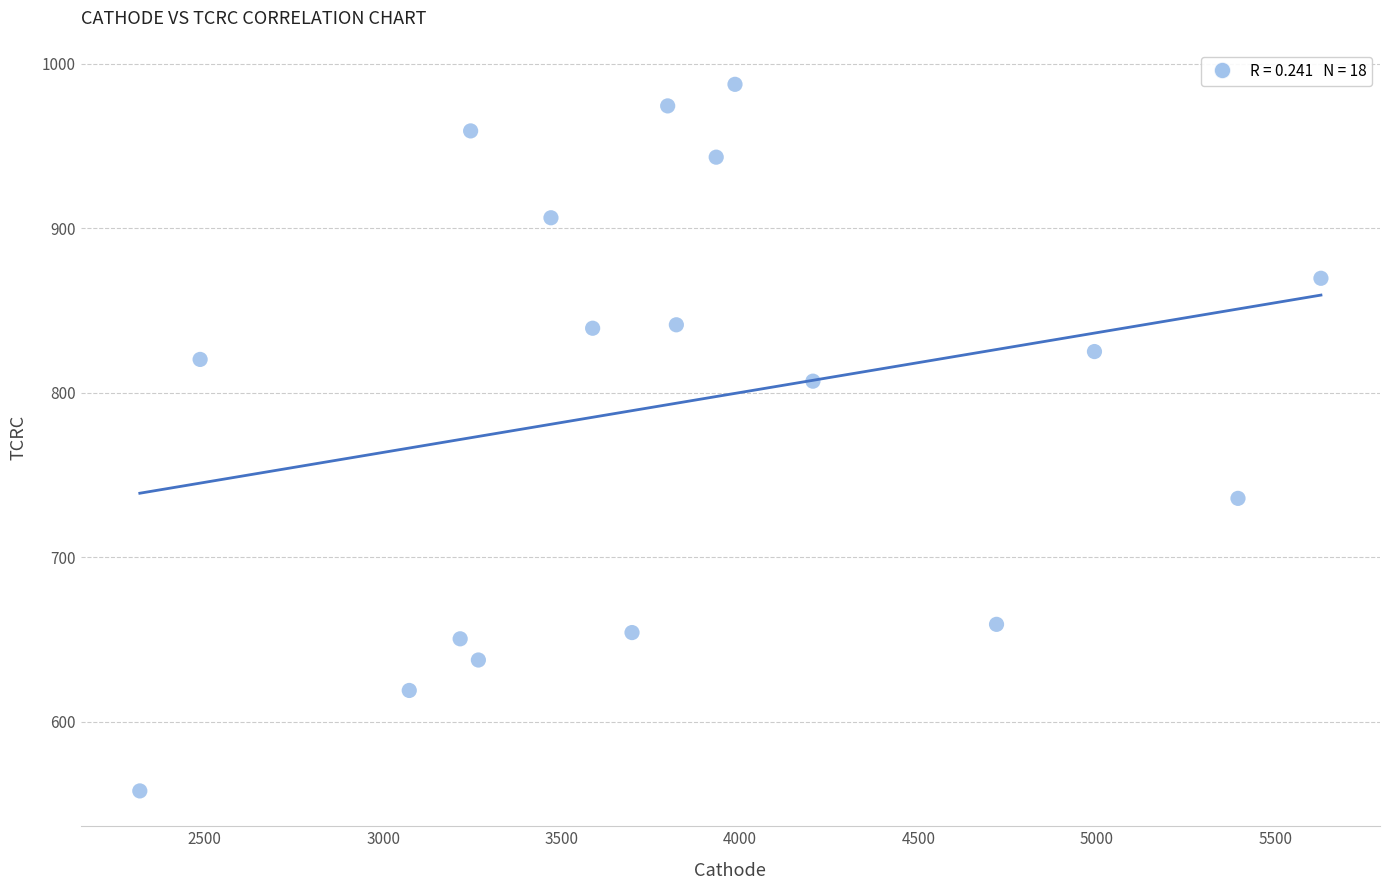

What is the range of X values (max minus min)?

3309.9